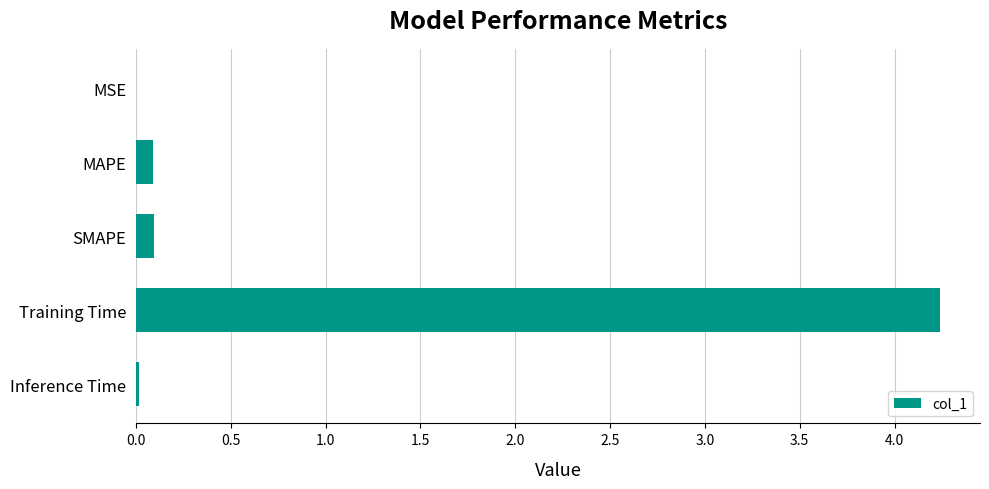

Which category has the highest value across all series?

Training Time